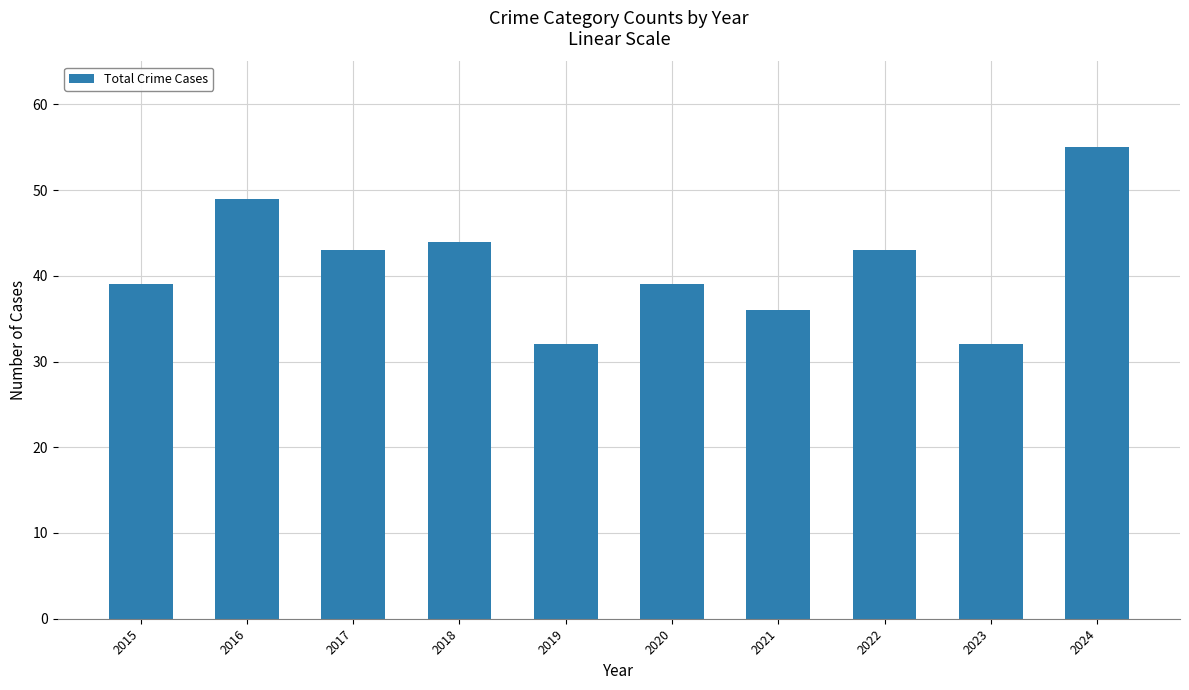

What is the value of the 2nd bar from the left?

49